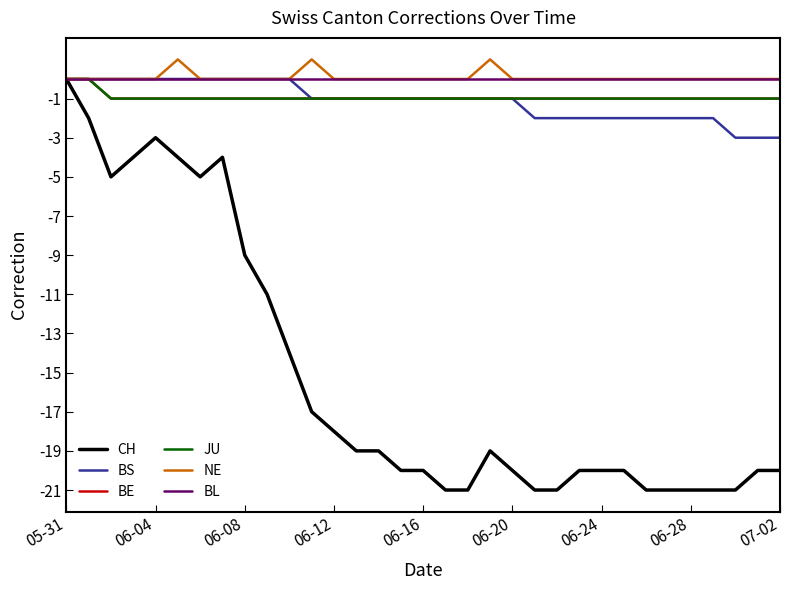

Does the chart have visible grid lines?

No